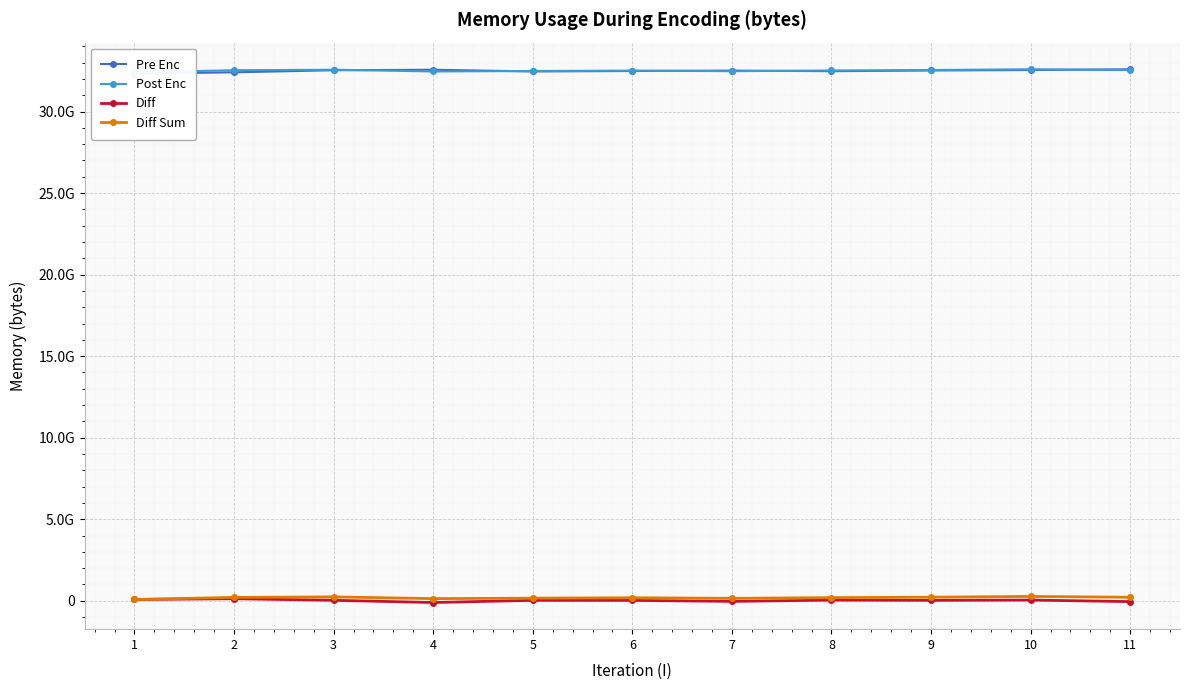

True or false: Post Enc and Diff Sum intersect in this chart.

False